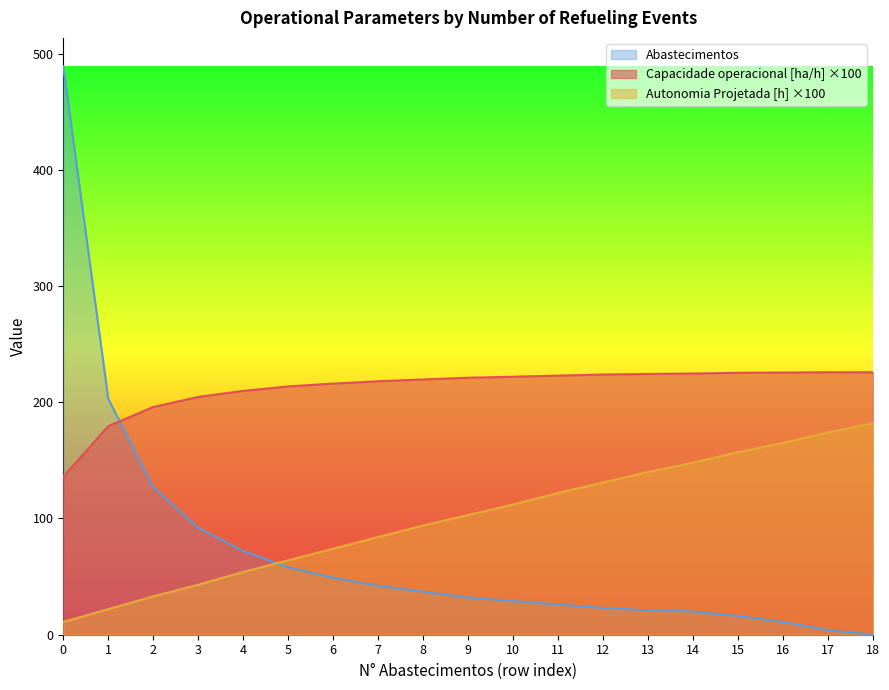

What is the approximate value of Autonomia Projetada [h] at 12?

131.0